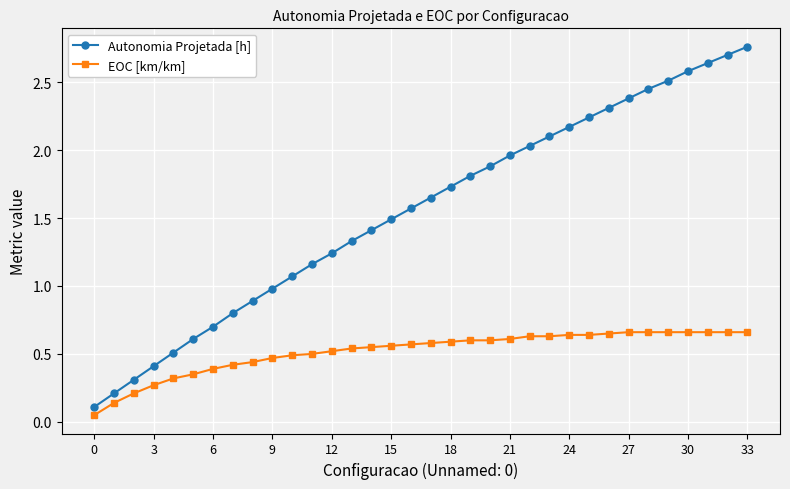

True or false: EOC [km/km] and Autonomia Projetada [h] cross at least once.

False